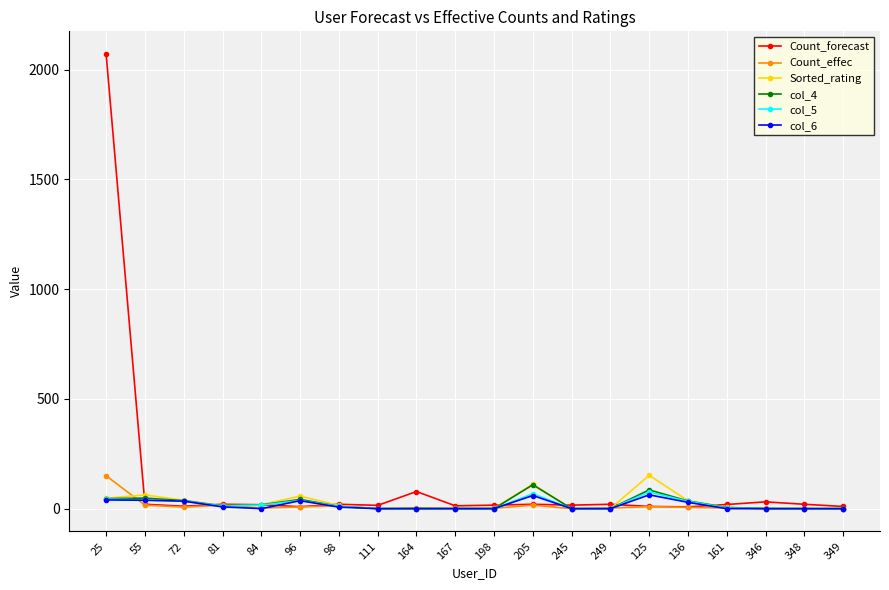

What is the difference between the col_5 values at 161 and 167?

3.0